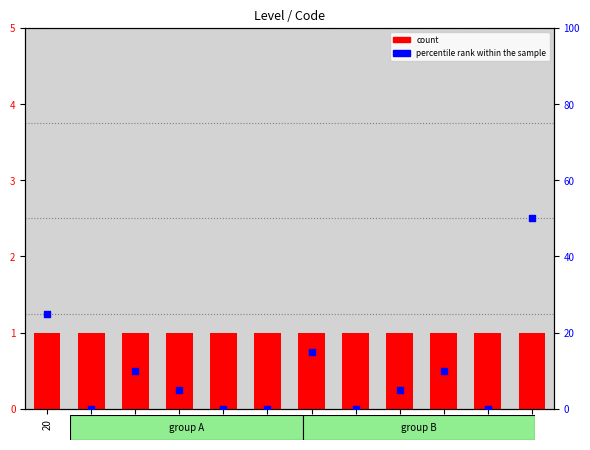

Which series contains the lowest Y value?

percentile rank within the sample